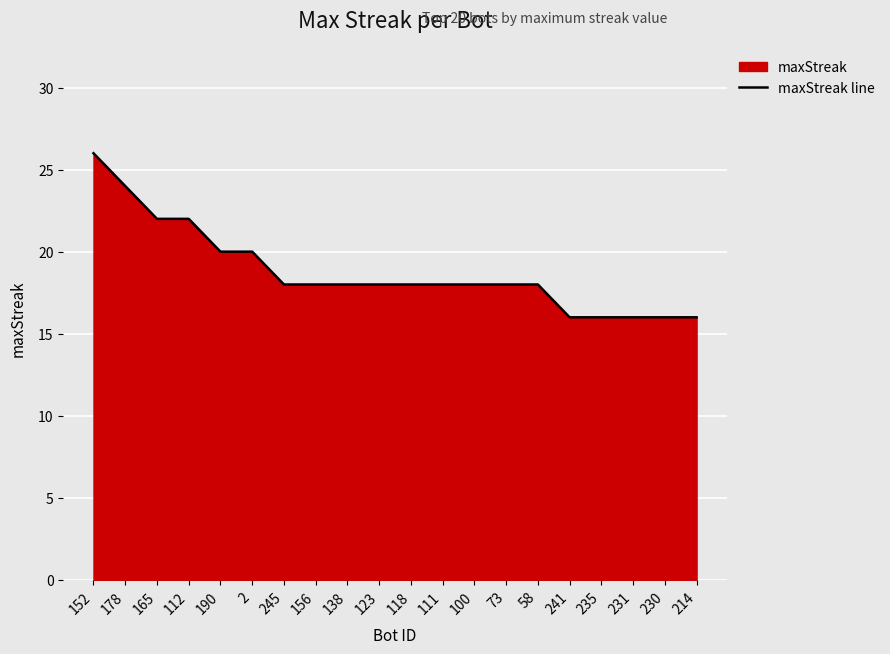

Between 178 and 100, which is larger?

178